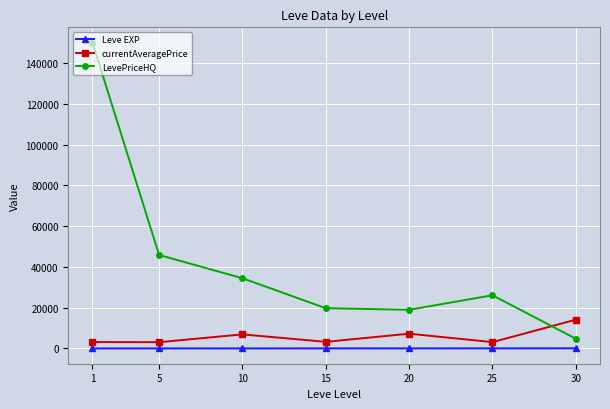

True or false: LevePriceHQ and Leve EXP cross at least once.

False